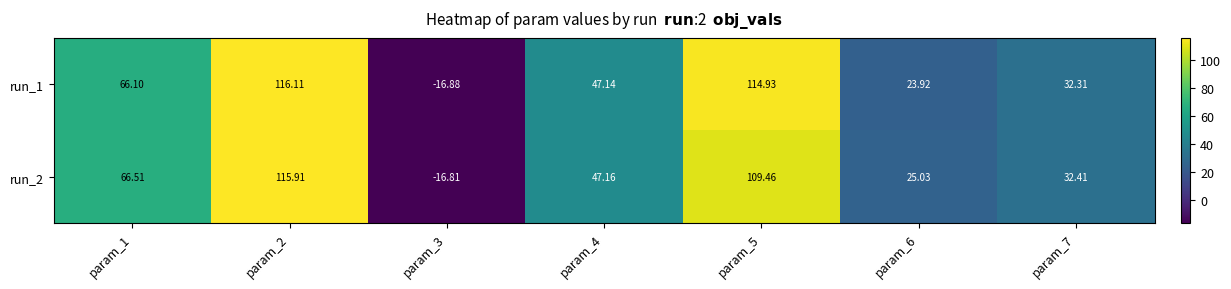

At how many categories does at least one series exceed 58?

3